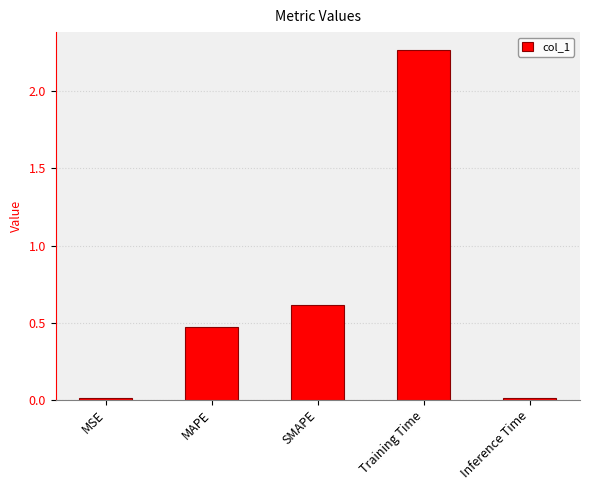

Which category has the highest value across all series?

Training Time